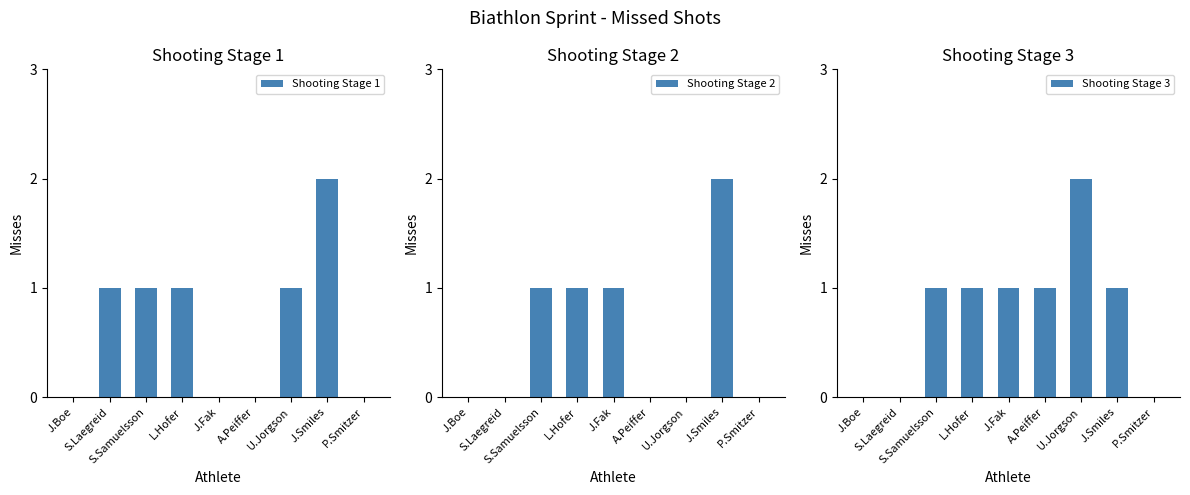

What is the sum of all Shooting Stage 2 values?

5